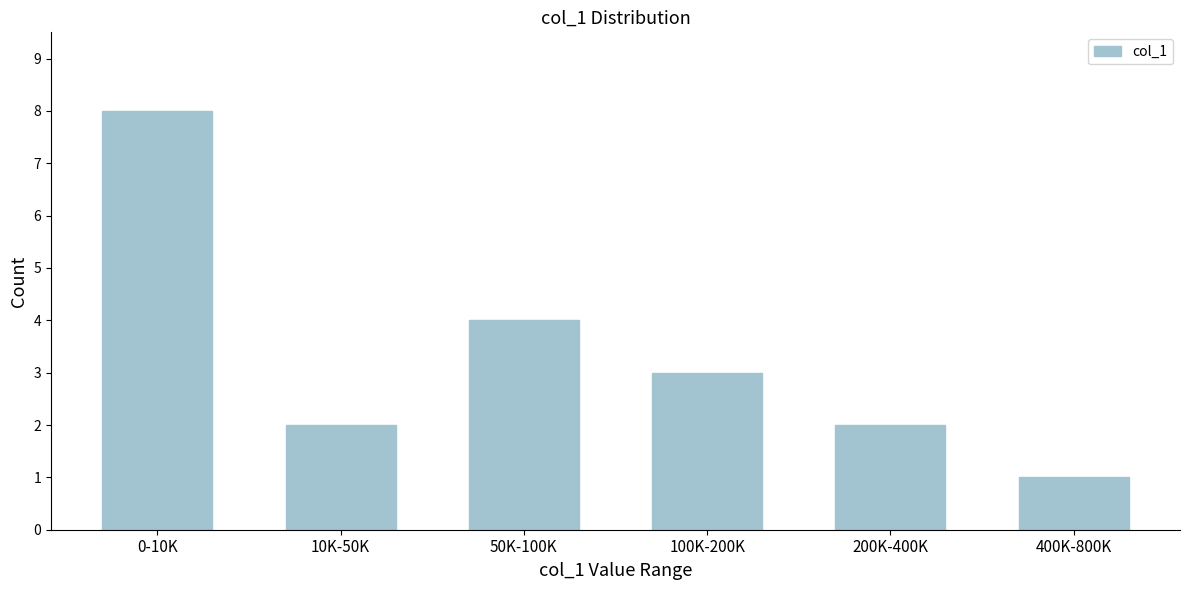

Reading left to right, what are all the values shown in this chart?

0-10K=8	10K-50K=2	50K-100K=4	100K-200K=3	200K-400K=2	400K-800K=1